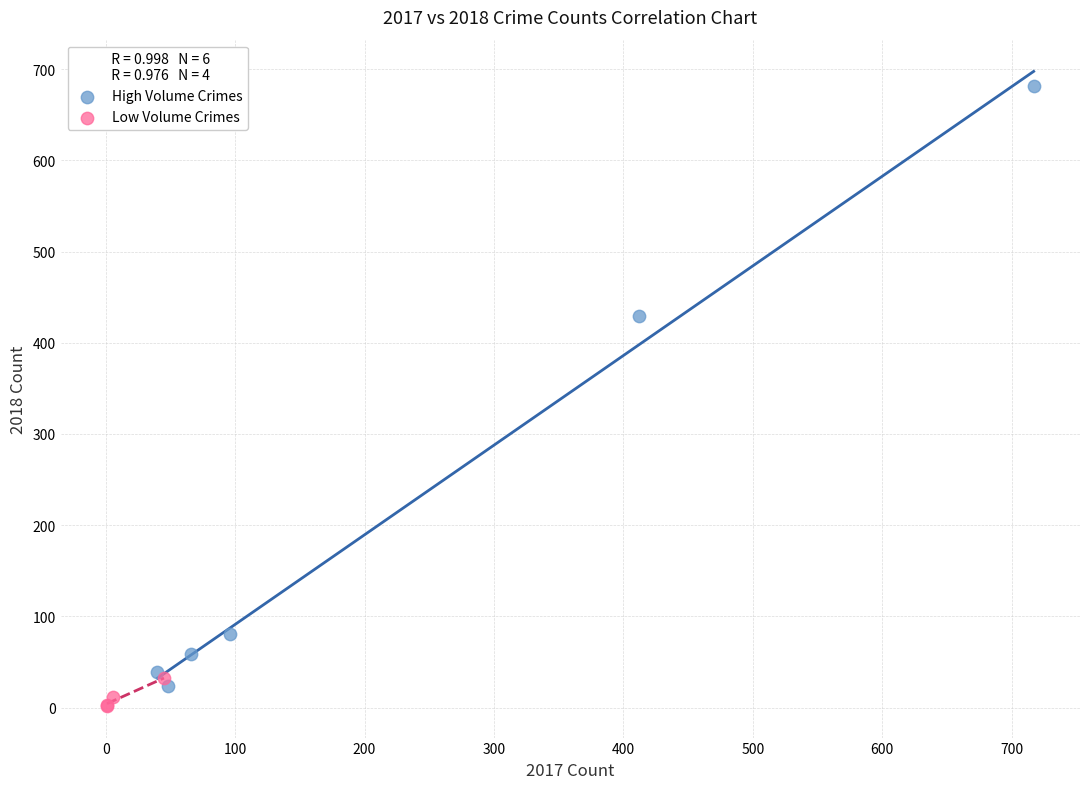

Which series reaches the minimum Y coordinate?

Low Volume Crimes